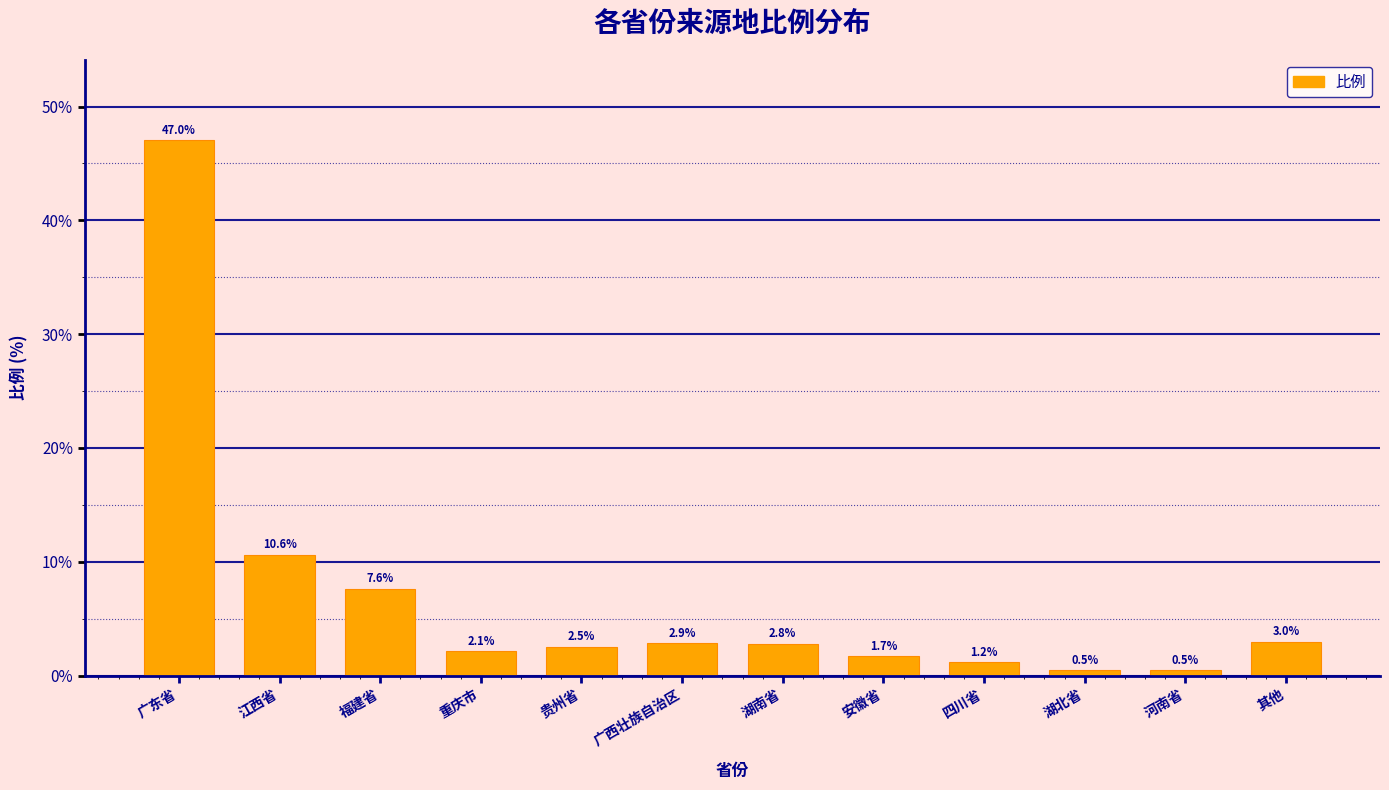

Are the bars grouped side by side (vs. stacked)?

No